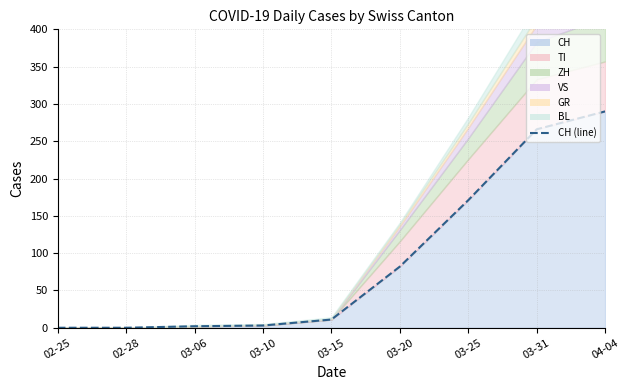

What value does the data have at 03-25, to the nearest 10?

170